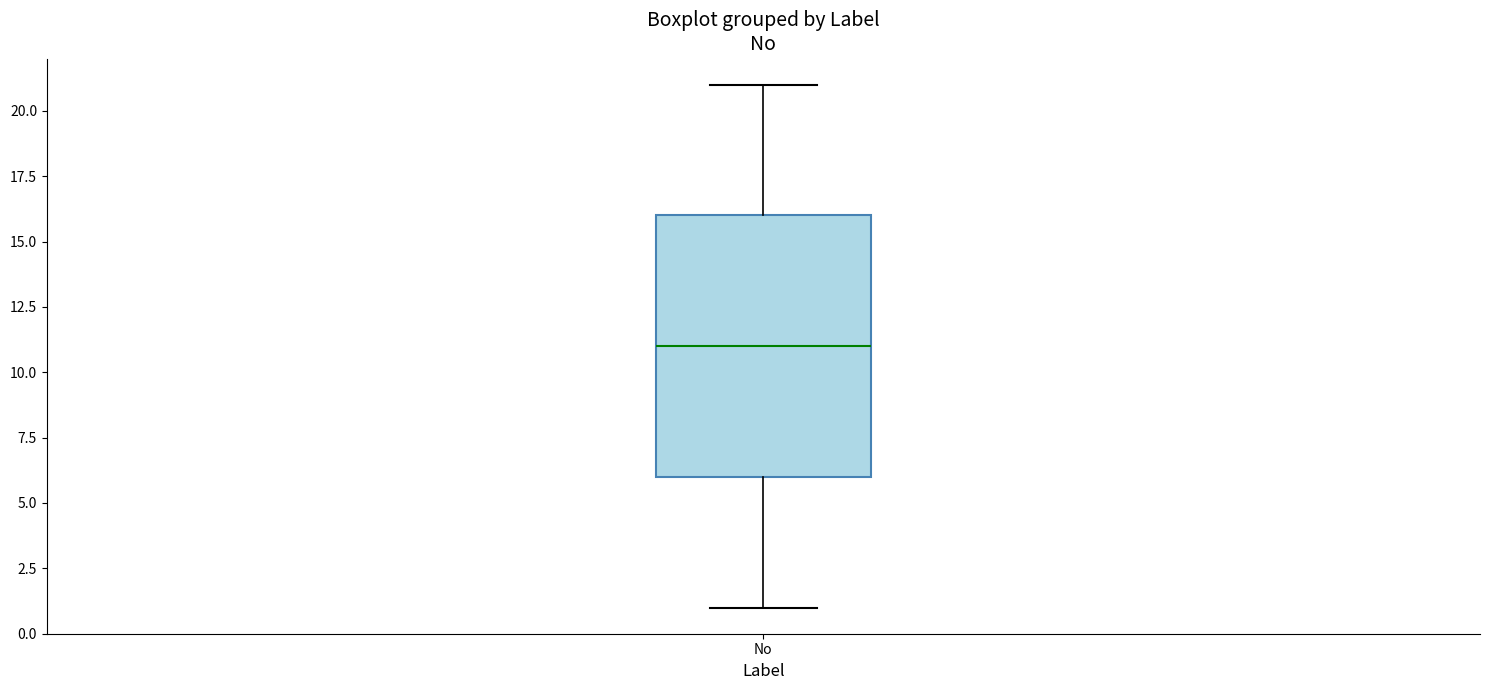

Where does the median line of the box for No sit on the y-axis? The values are not printed on the chart, so give them approximately, as read against the axis.

11